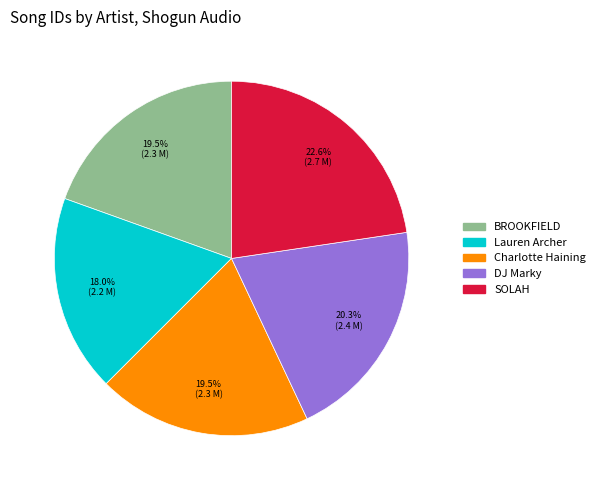

Do DJ Marky and Lauren Archer together represent more than half of the pie?

No